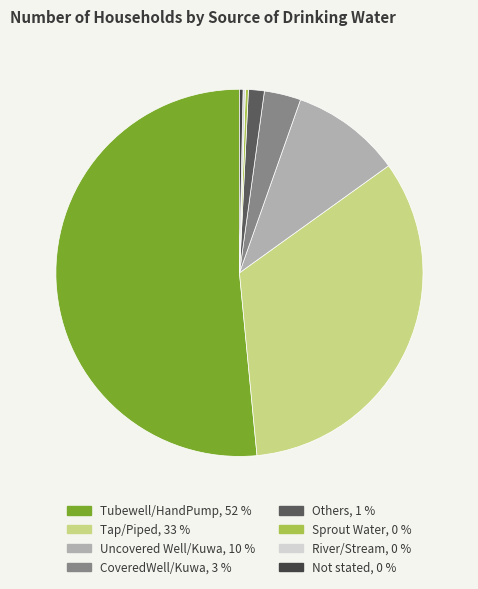

Is the sum of CoveredWell/Kuwa and Uncovered Well/Kuwa greater than half?

No